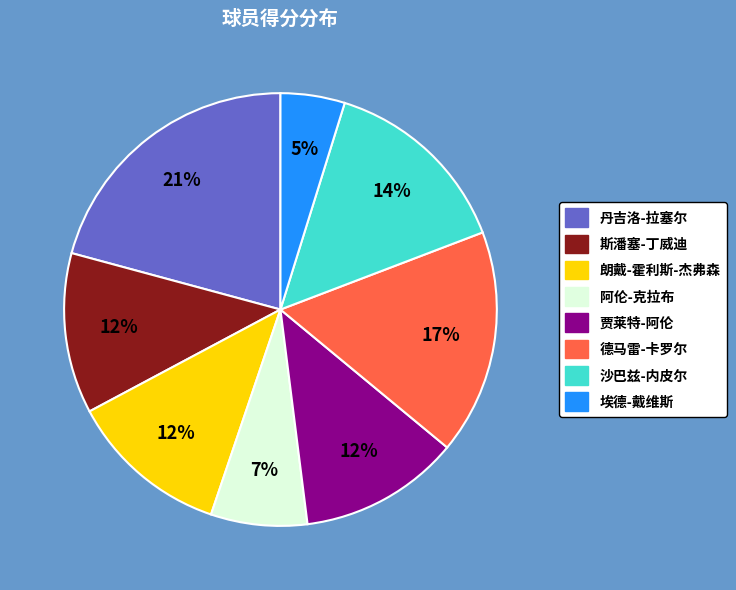

What percentage is the 德马雷-卡罗尔 slice, to the nearest percent?

17%